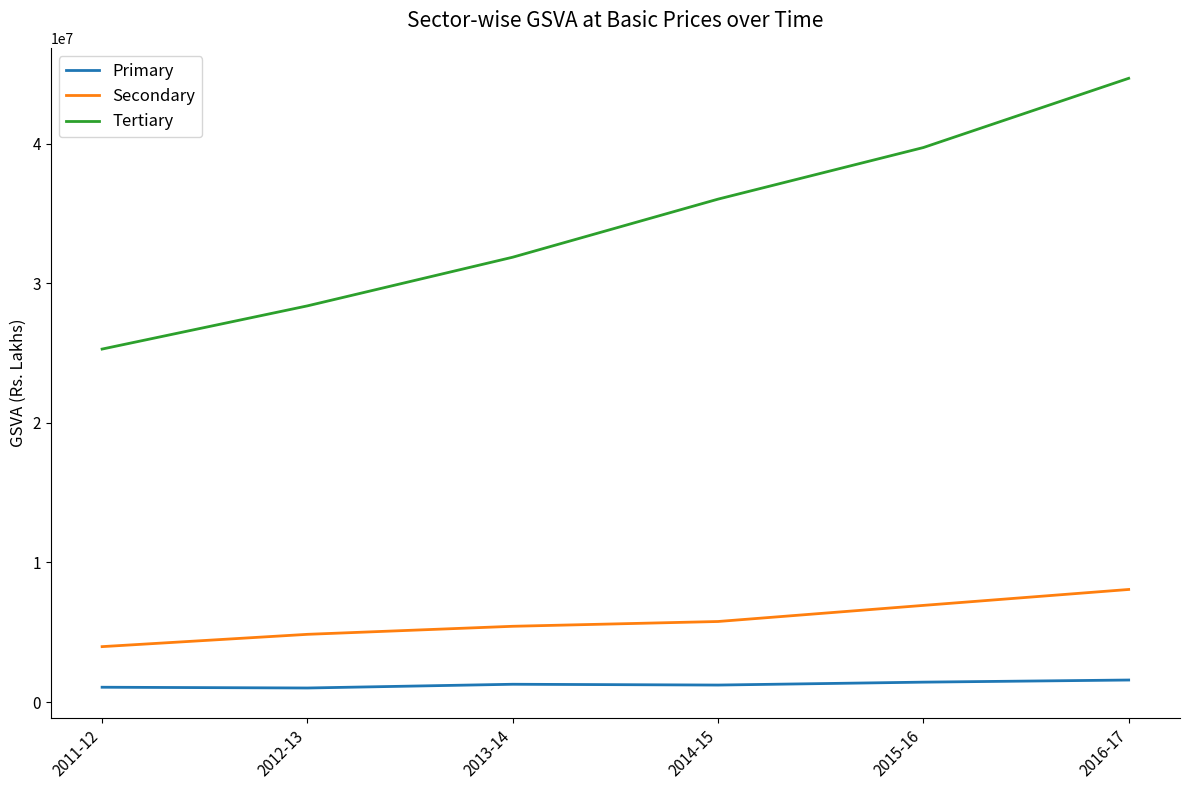

Between 2013-14 and 2014-15, which series saw the biggest shift?

Tertiary